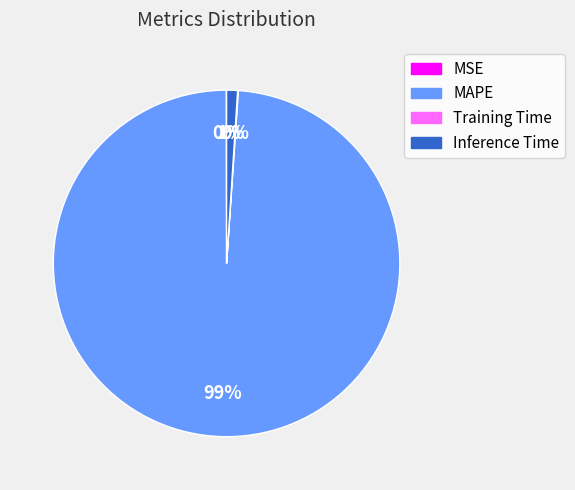

Combined, do MAPE and Inference Time account for over 50%?

Yes